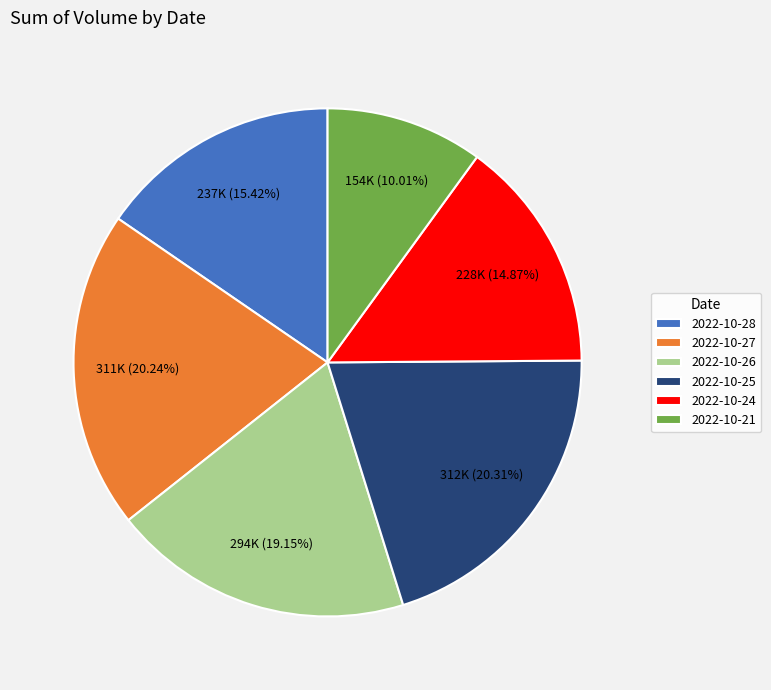

To the nearest percent, what percentage of the pie is 2022-10-26?

19%